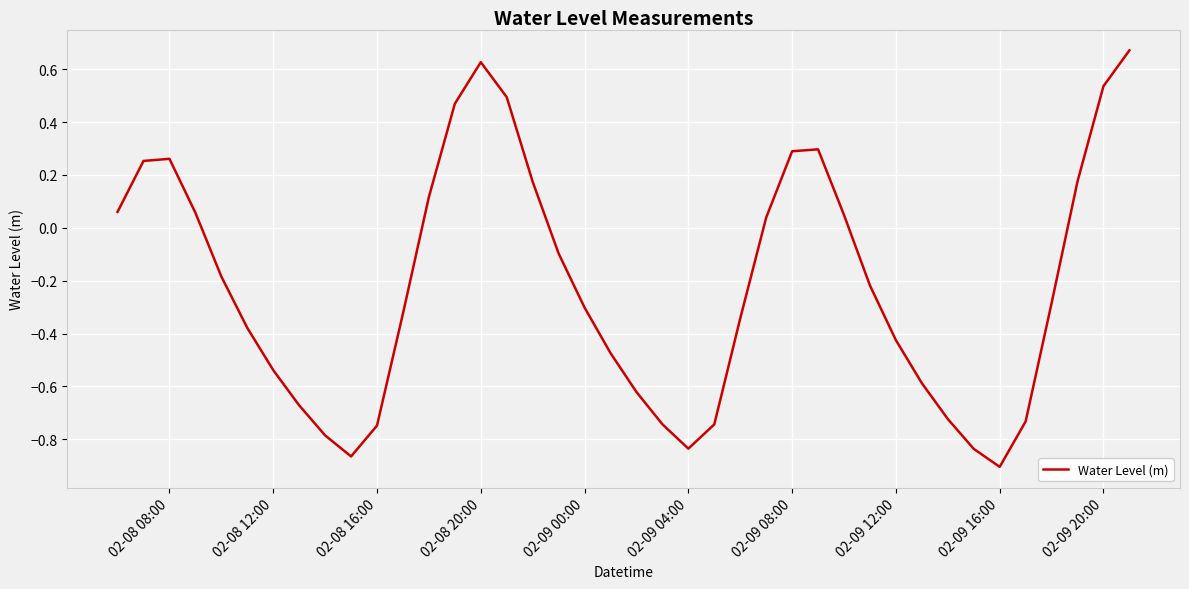

What is the difference between the maximum and minimum values?

1.6